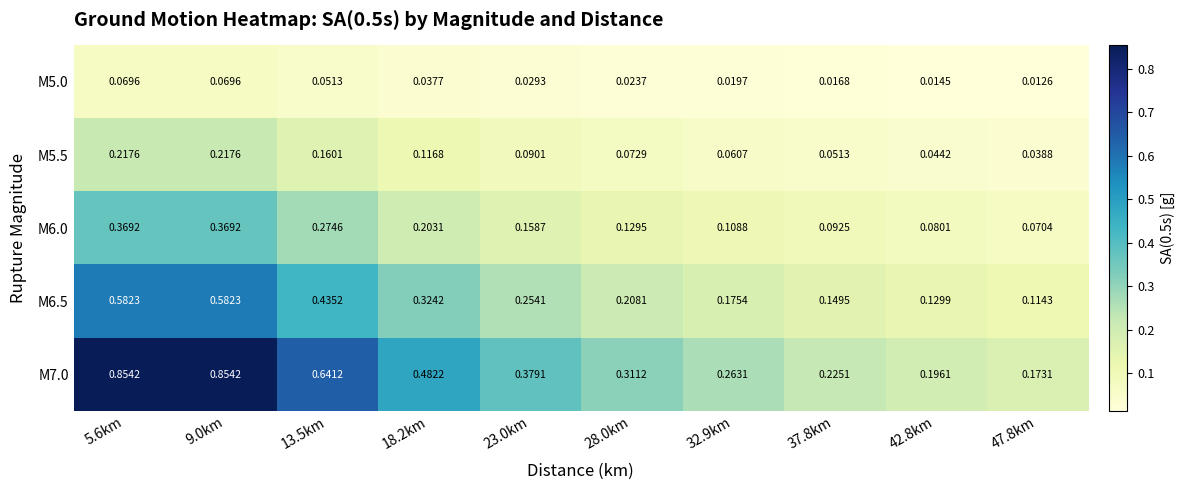

Which series has the widest spread of values?

M7.0